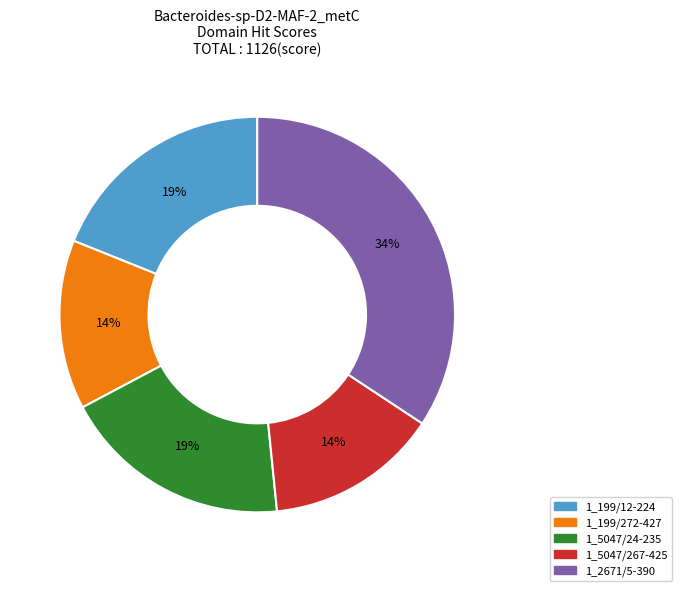

To the nearest percent, what is the difference between the 1_5047/267-425 and 1_5047/24-235 slice percentages?

5%